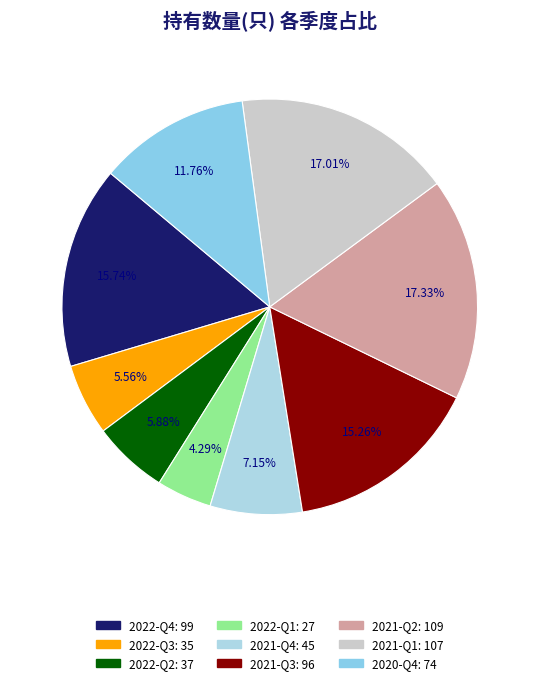

Rank the categories by value from lowest to highest.

2022-Q1, 2022-Q3, 2022-Q2, 2021-Q4, 2020-Q4, 2021-Q3, 2022-Q4, 2021-Q1, 2021-Q2